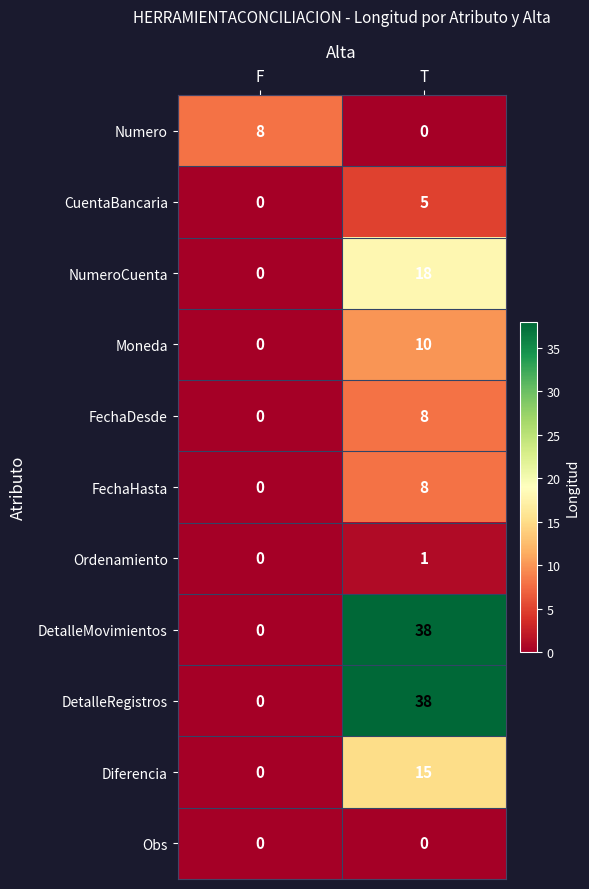

Rank the categories by Ordenamiento value from lowest to highest.

F, T